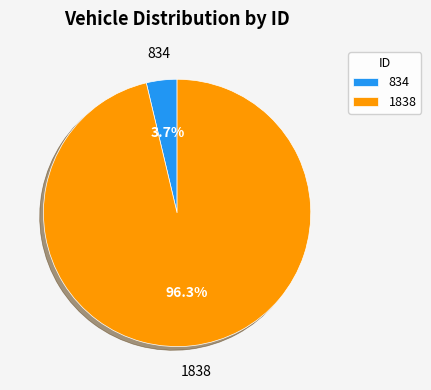

Is there any slice that represents more than half of the pie?

Yes